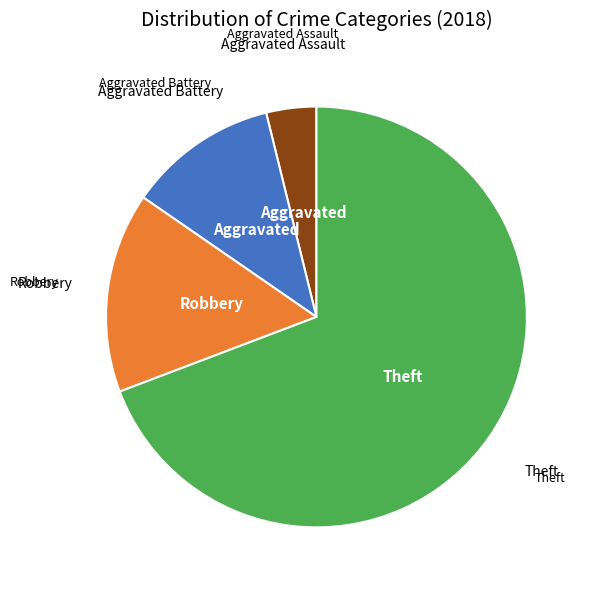

Does any single category account for the majority?

Yes